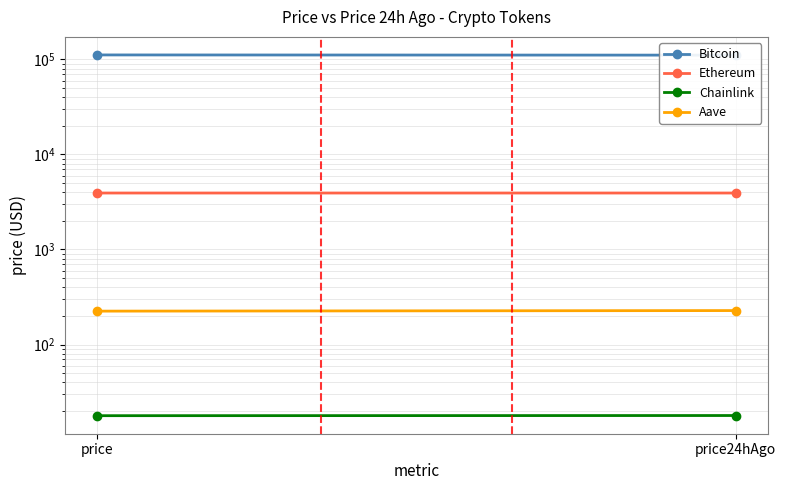

What is the difference between the Ethereum values at price24hAgo and price?

0.2